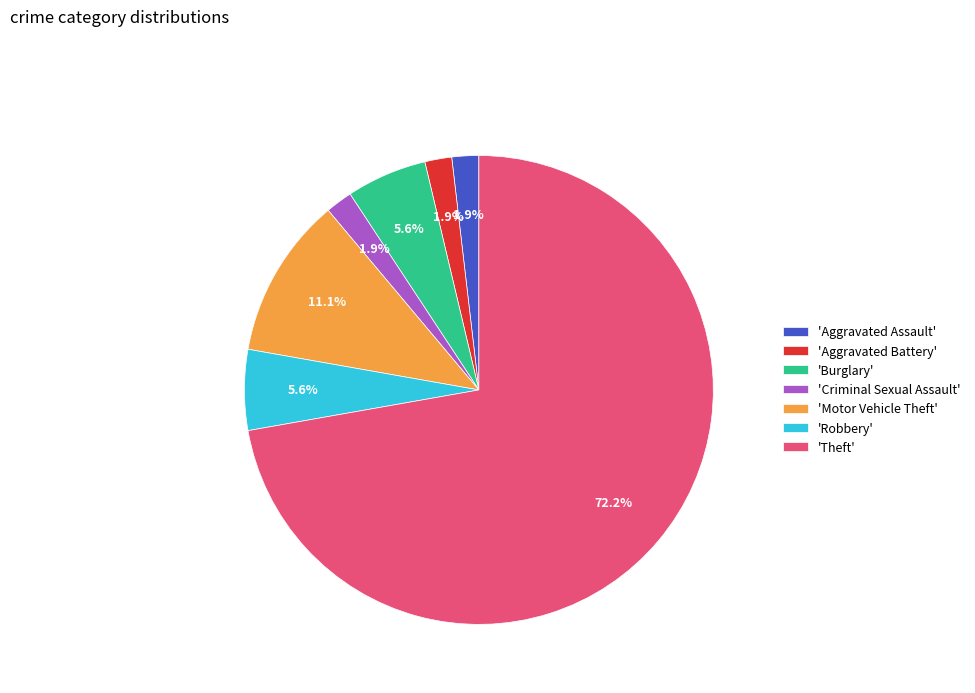

Approximately how many times larger is the value at 'Criminal Sexual Assault' compared to 'Burglary'?

0.3